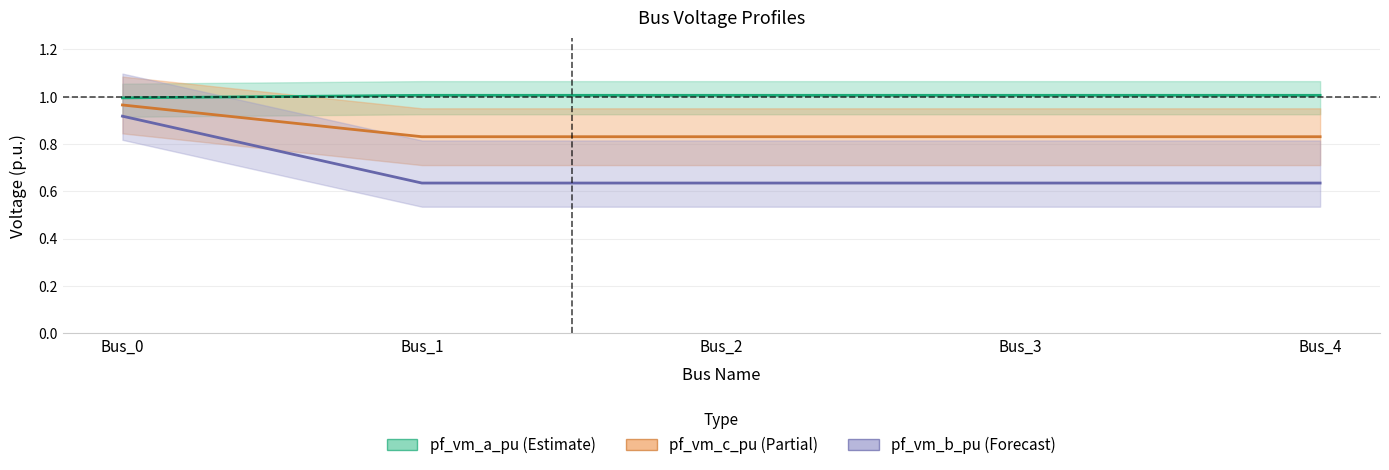

True or false: pf_vm_b_pu and pf_vm_a_pu intersect in this chart.

False